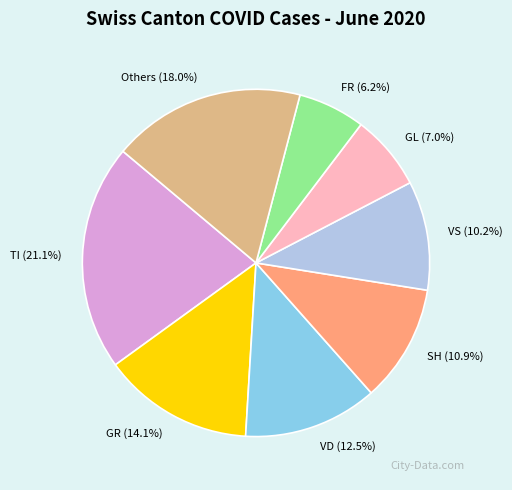

Rank the categories by value from lowest to highest.

FR, GL, VS, SH, VD, GR, Others, TI